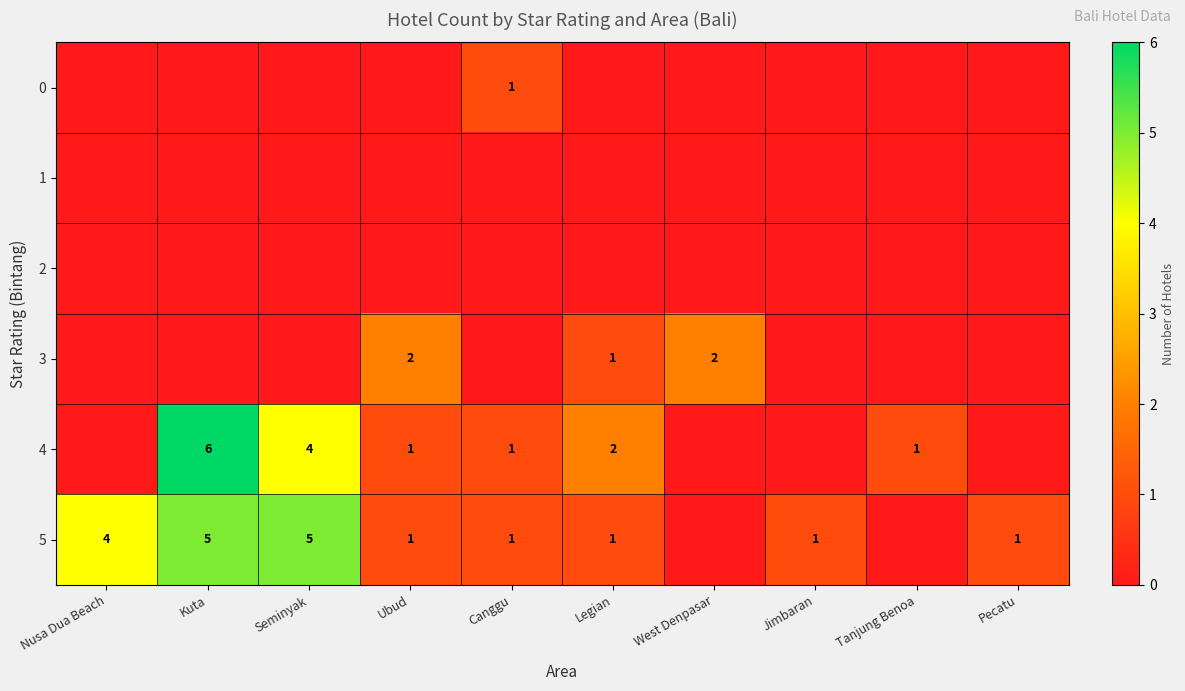

Is it true that 4 equals 1 at Canggu?

True